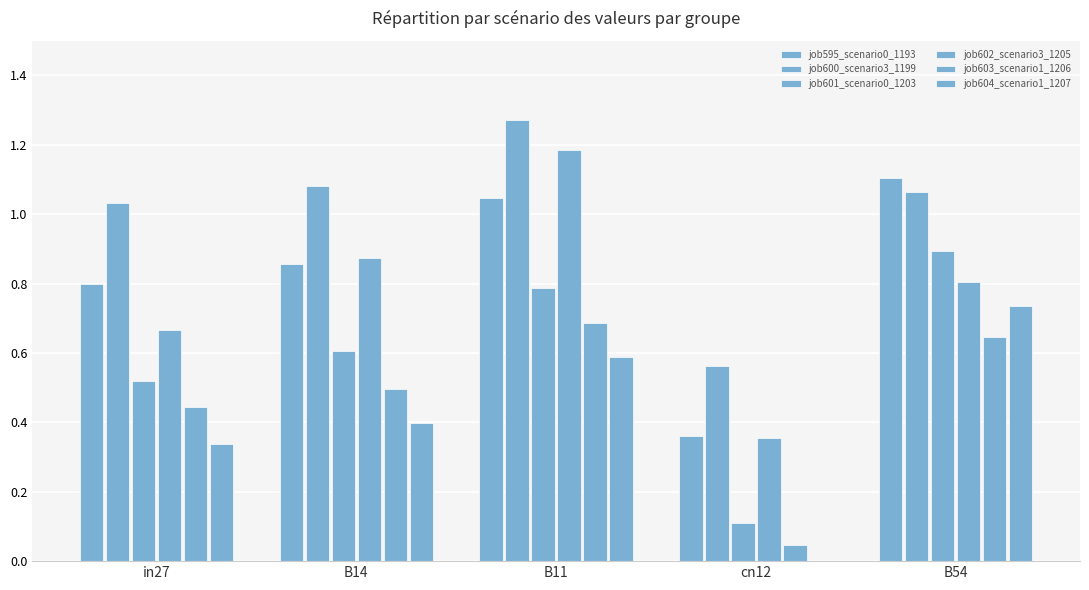

What is the label of the 4th bar from the left?

cn12